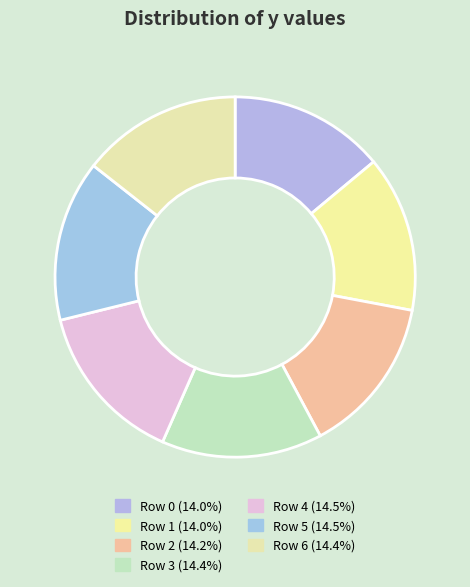

How many segments does this pie chart have?

7